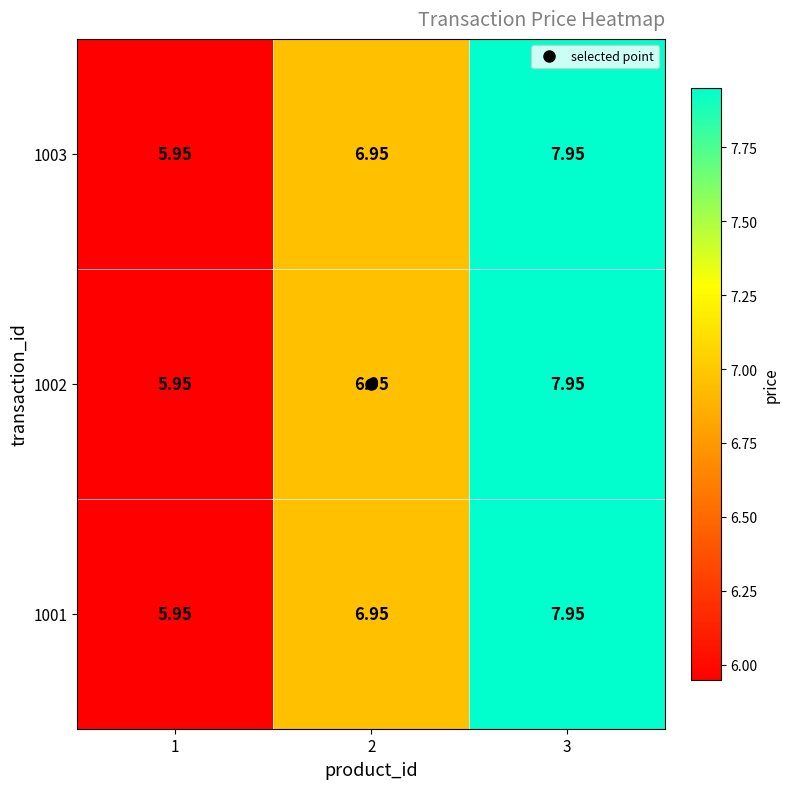

Is the value of 1001 at 1 greater than the value of 1002 at 3?

No